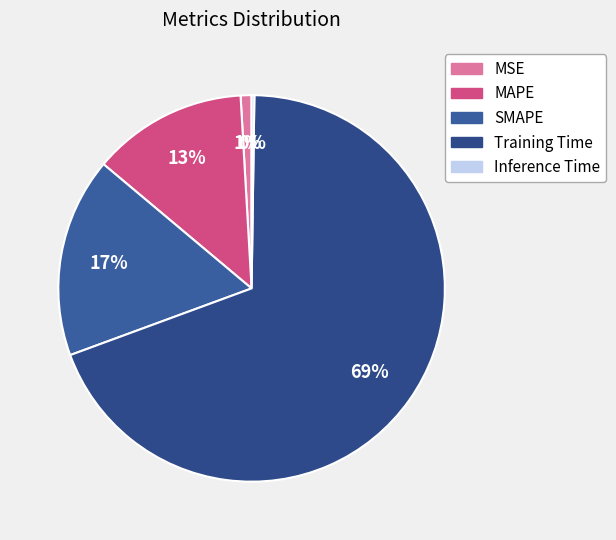

Count the number of slices in the pie.

5